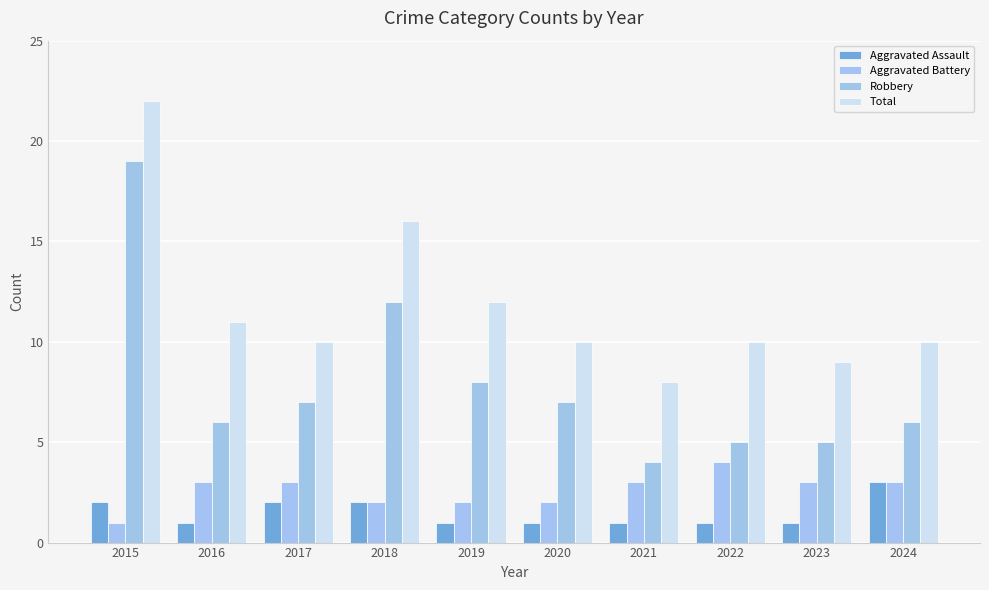

Are the bars horizontal?

No